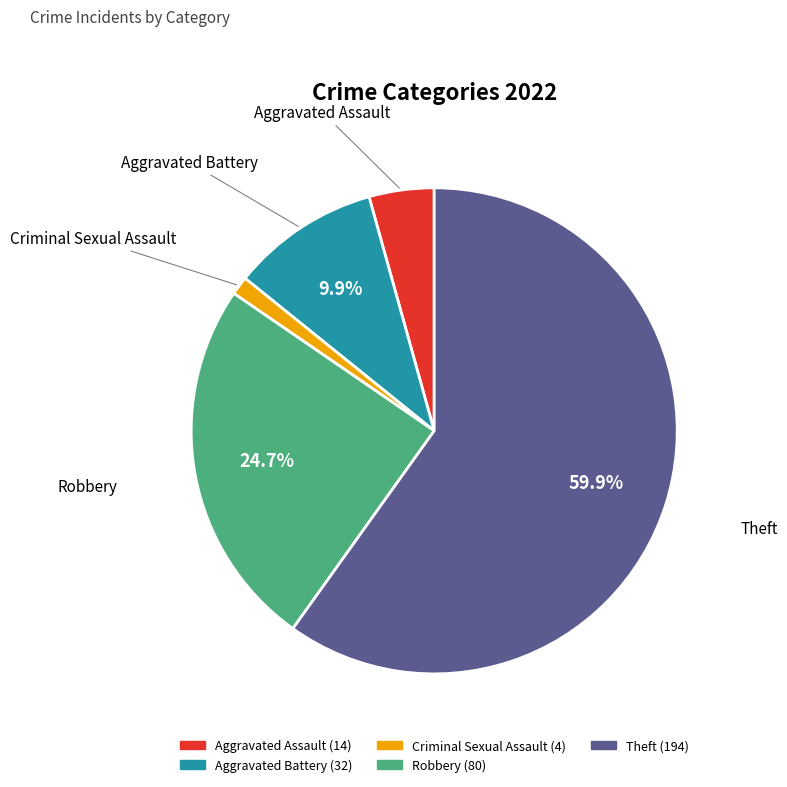

To the nearest percent, what is the average slice percentage?

20%